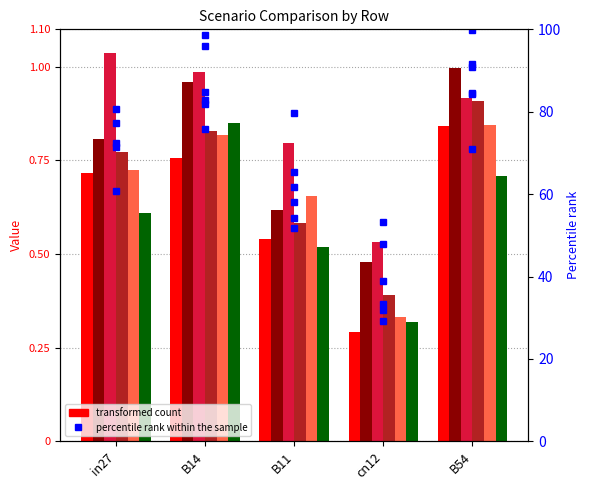

Read the job329_scenario1_627 value at B54.

0.8